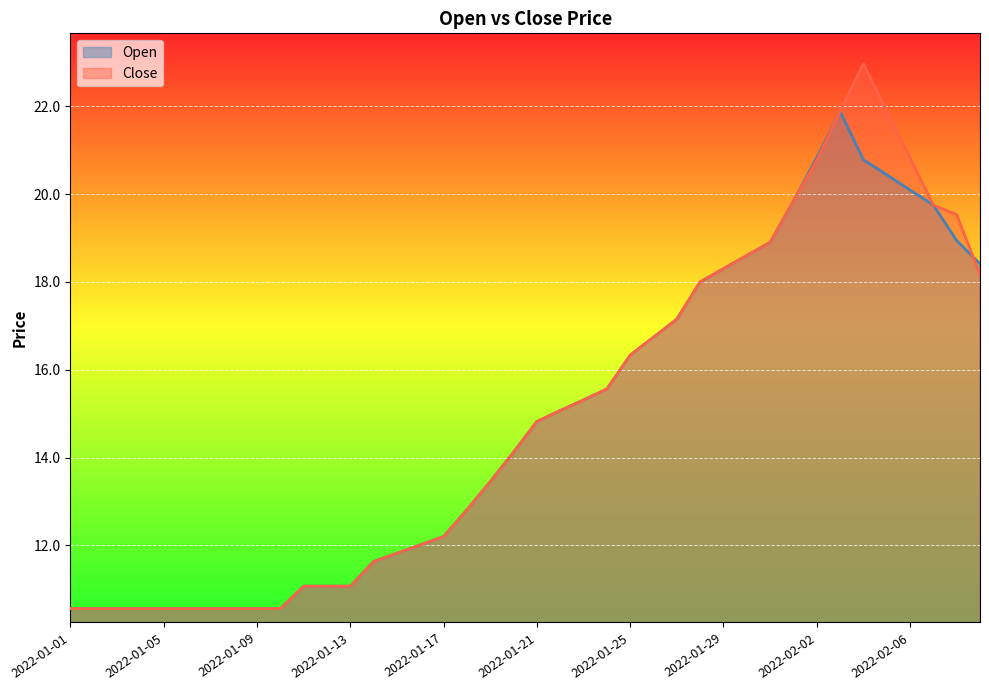

Between which two adjacent categories do Close and Open first intersect?

2022-02-08 and 2022-02-09